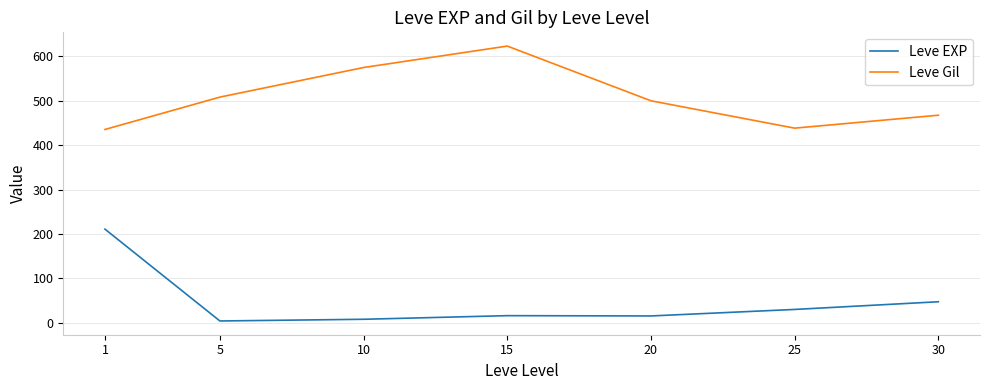

Which series has the widest spread of values?

Leve EXP